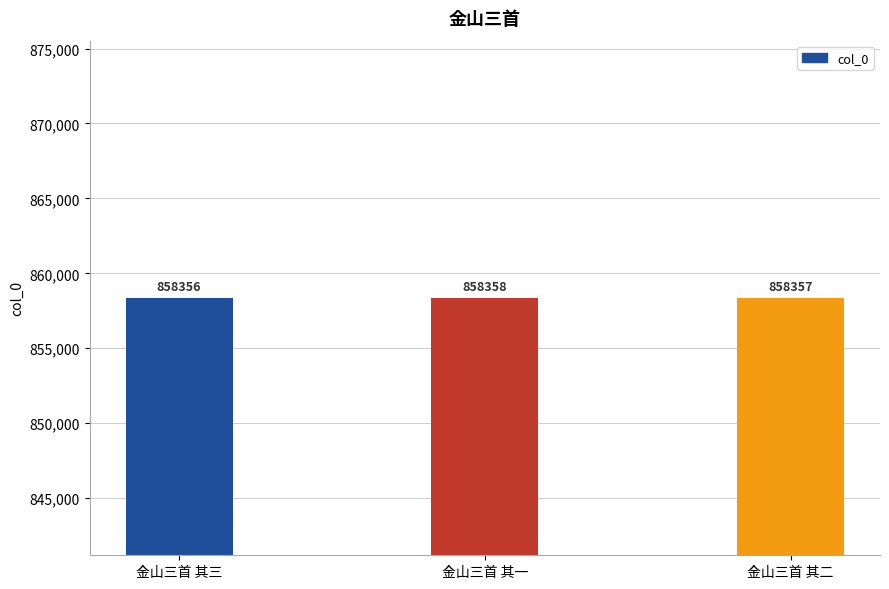

Does the chart contain stacked bars?

No